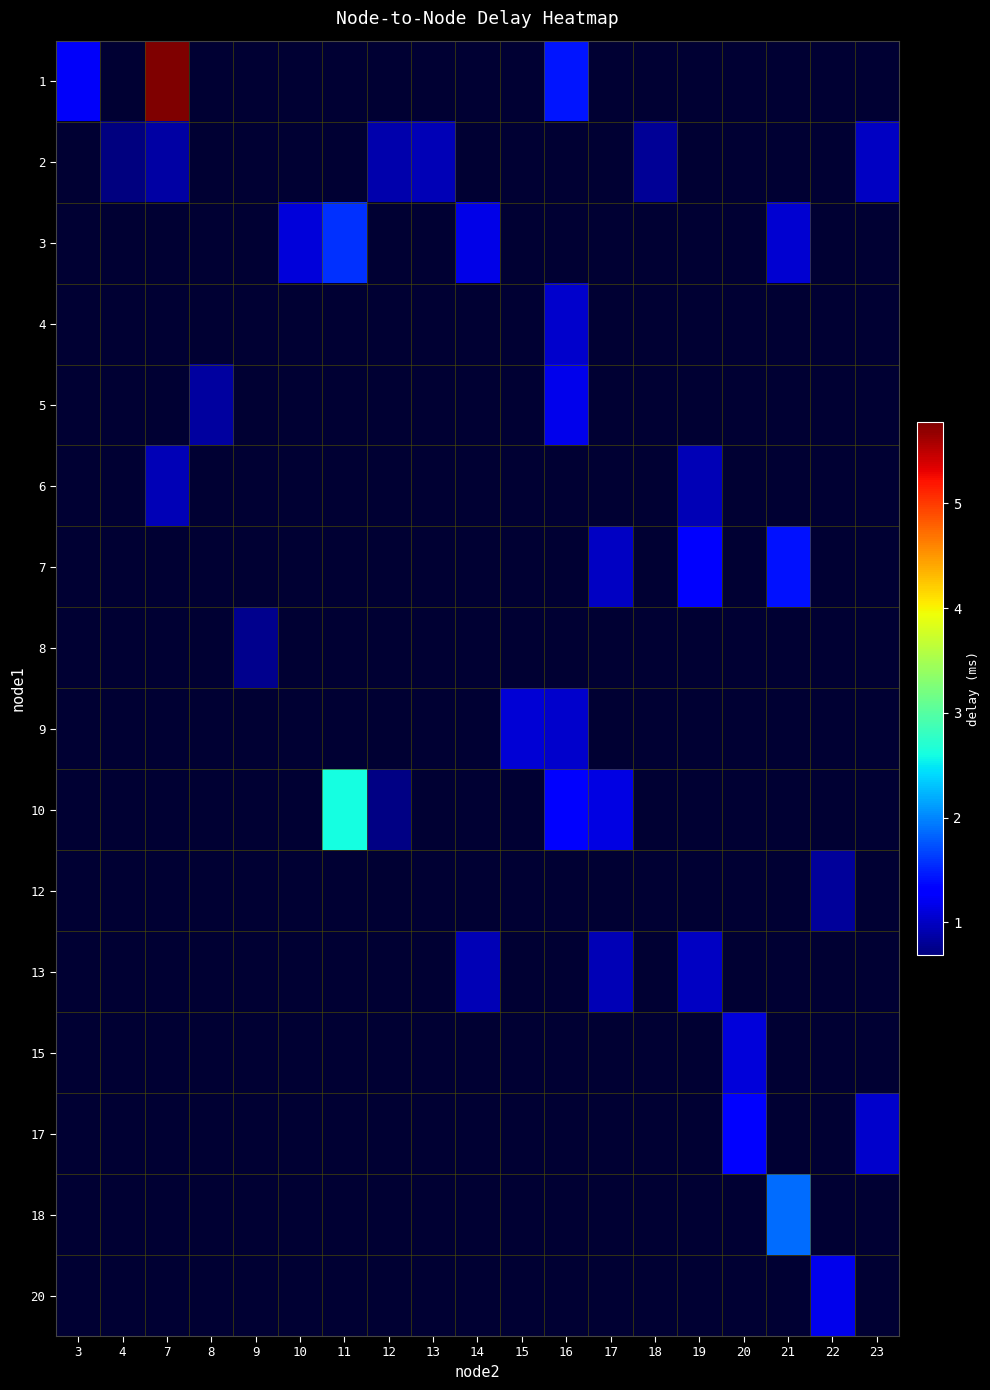

At how many categories does at least one series exceed 4?

1